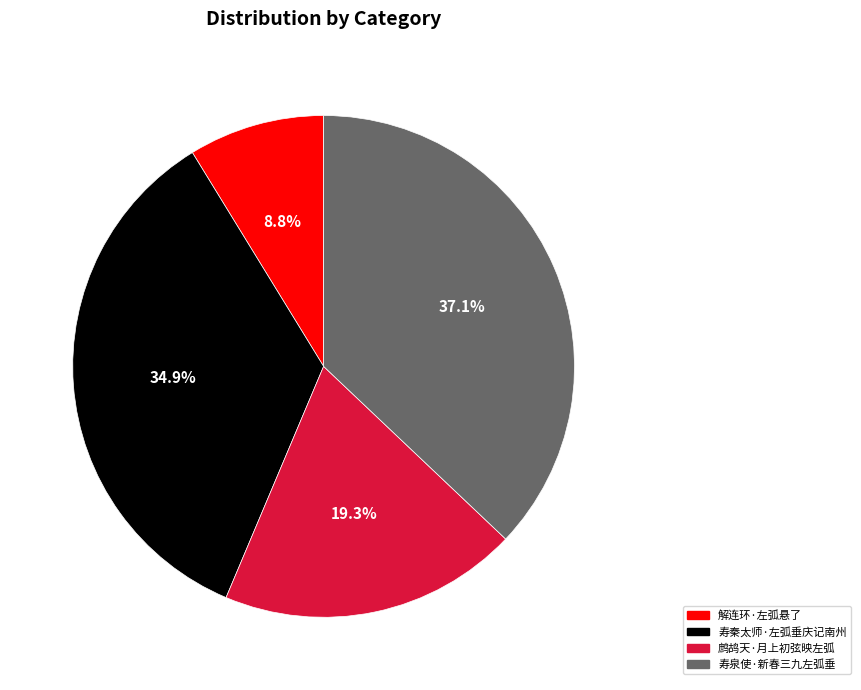

Which category has the smallest portion of the pie?

解连环·左弧悬了